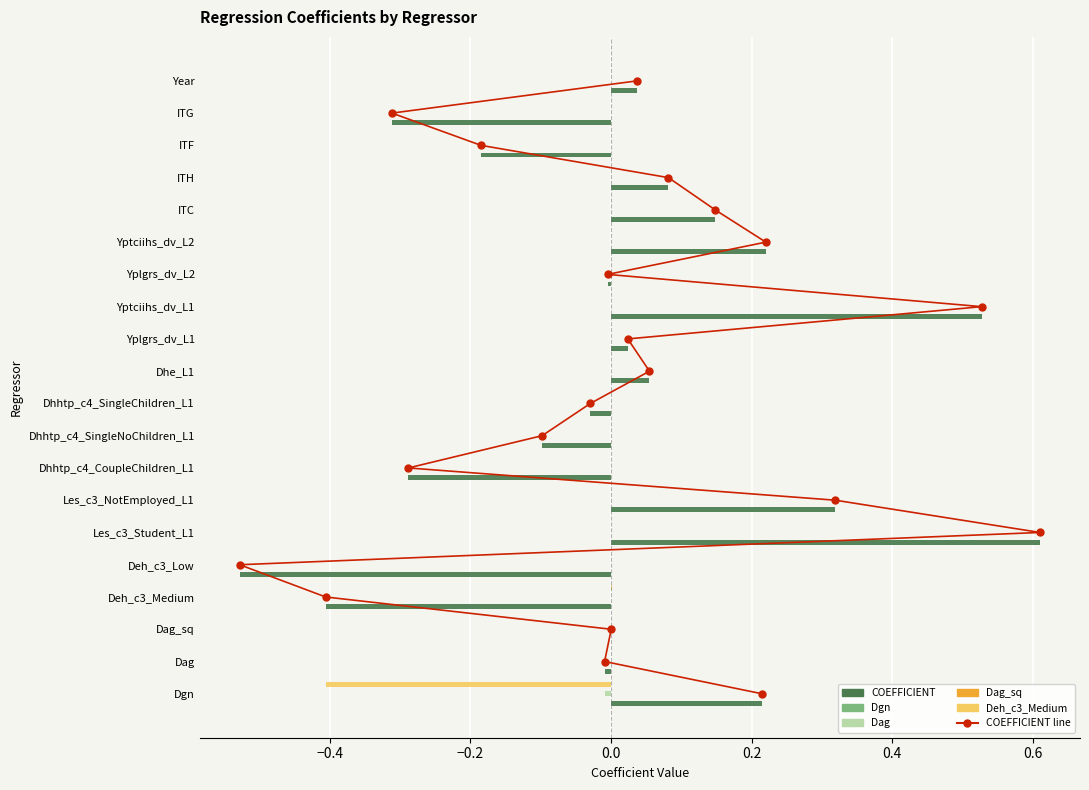

Is the value of Dag_sq at Dhhtp_c4_SingleNoChildren_L1 greater than the value of Dag at ITG?

No